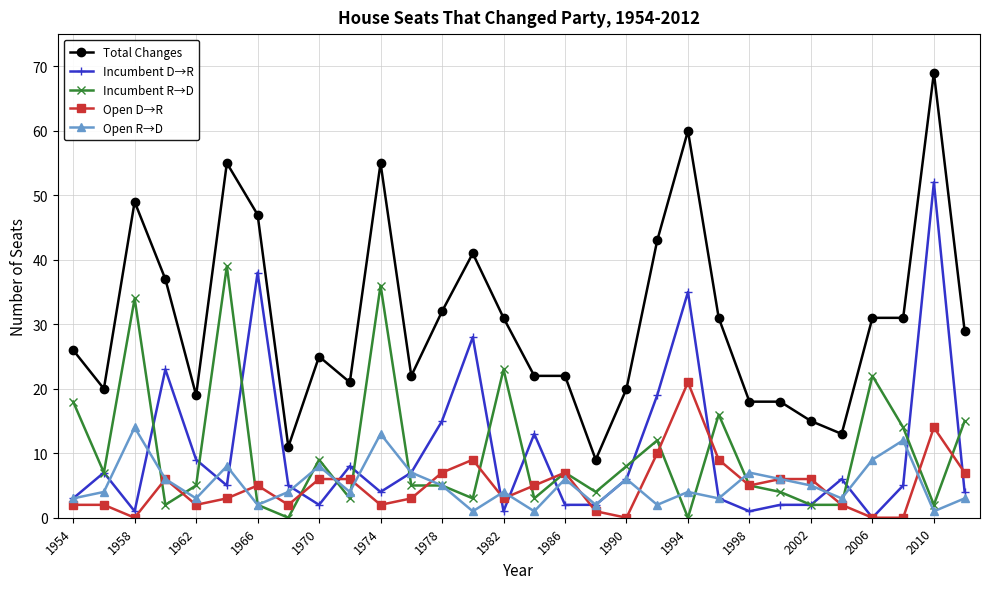

Which series has the largest total across all categories?

Total Changes